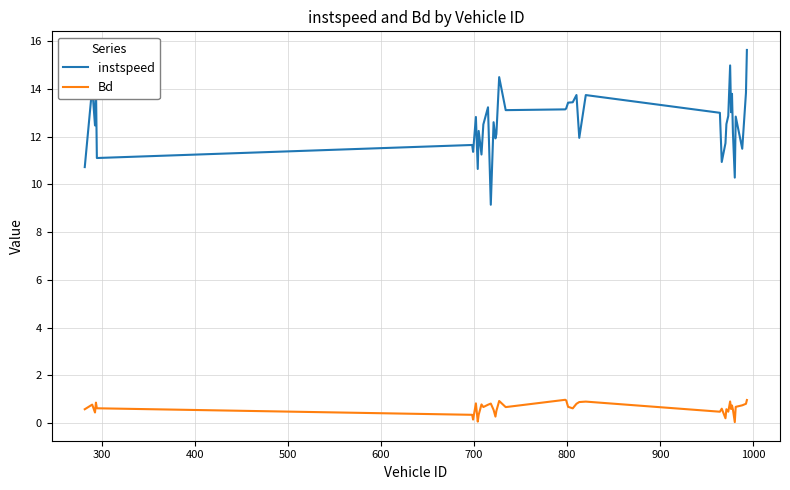

Rank the series by their maximum value, from highest to lowest.

instspeed, Bd